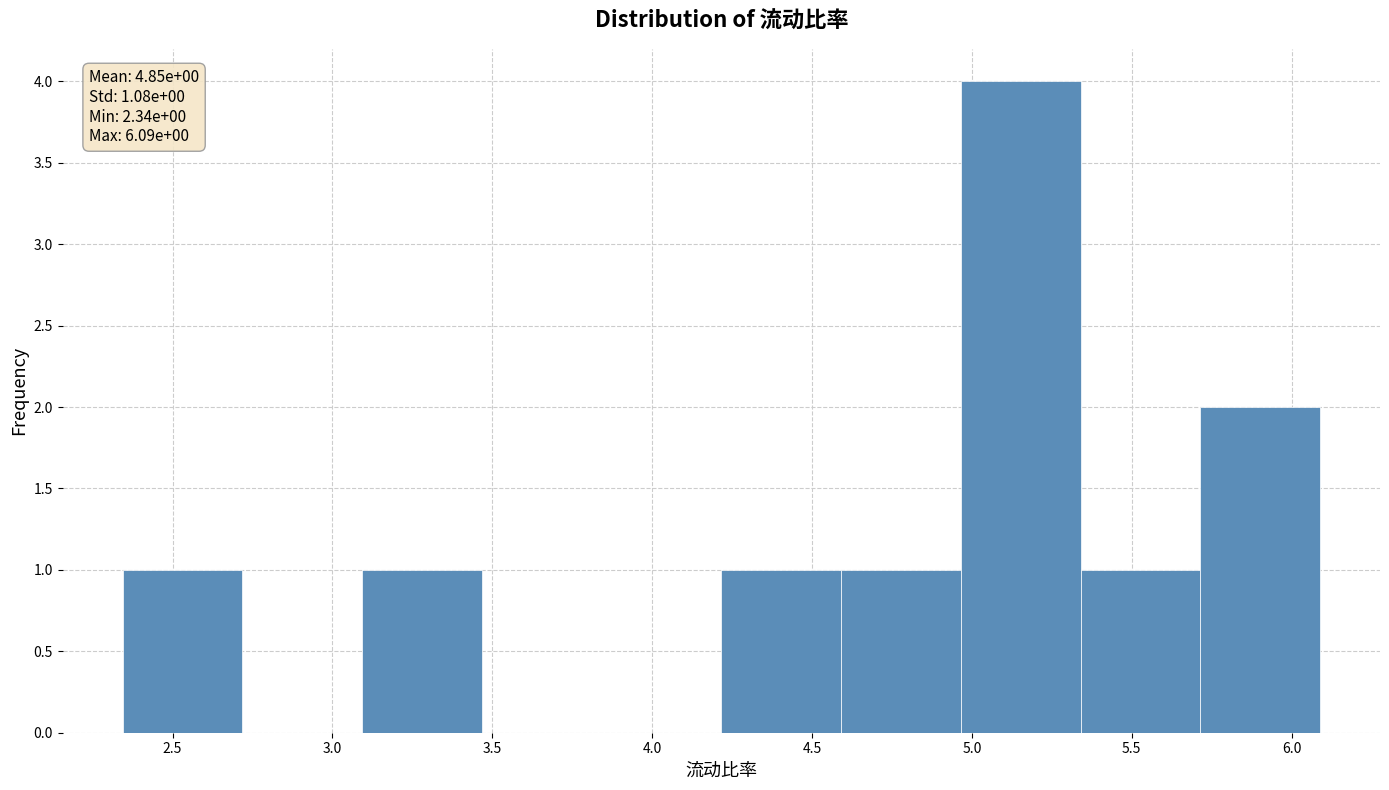

Which range on the x-axis has the tallest bar?

4.95 to 5.35